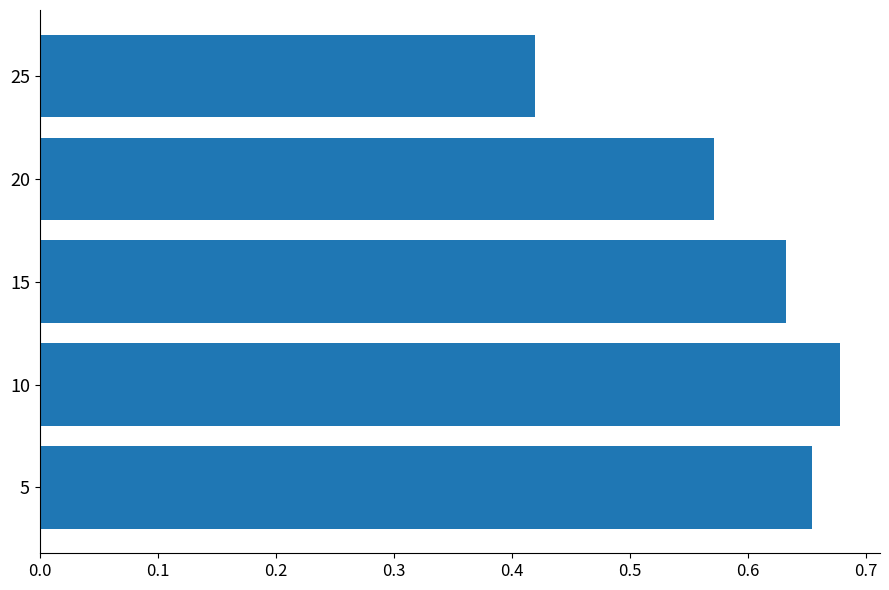

Rank the categories by value from highest to lowest.

10, 5, 15, 20, 25